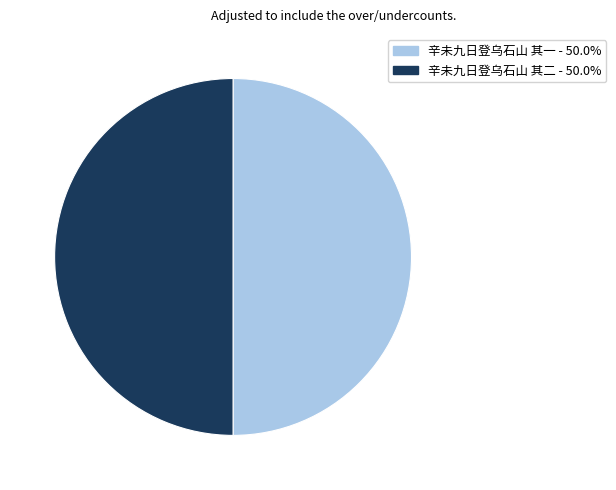

Is the sum of 辛未九日登乌石山 其二 - 50.0% and 辛未九日登乌石山 其一 - 50.0% greater than half?

Yes